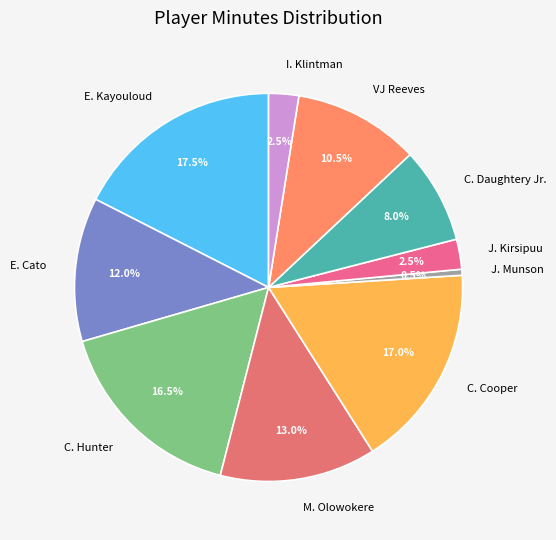

The I. Klintman slice represents 14% of the pie. True or false?

False